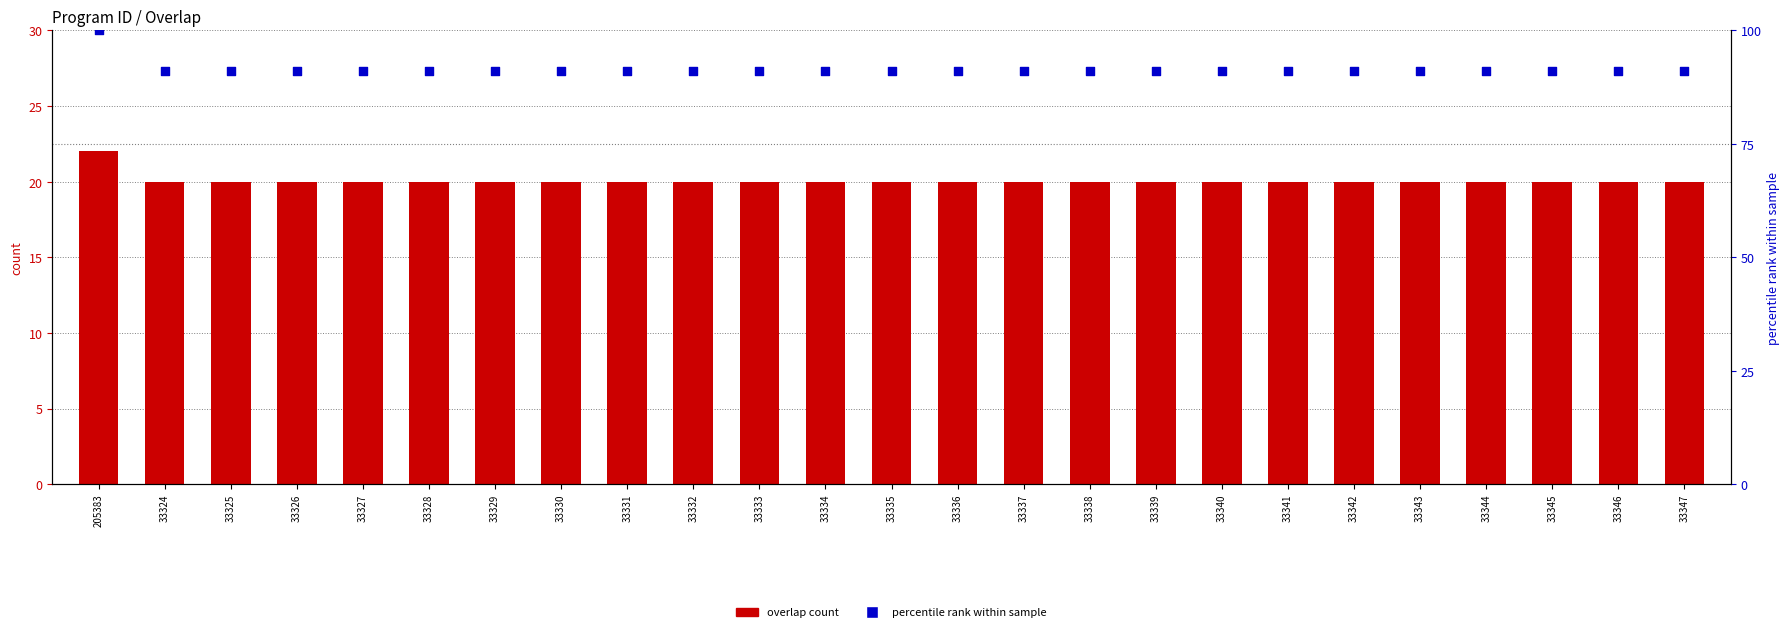

At which category is the sum across all series the highest?

205383